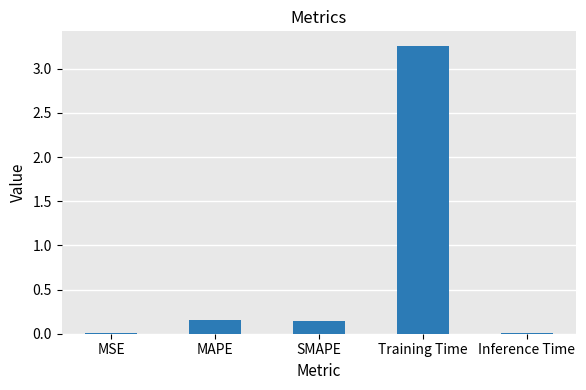

Is it true that the value at Inference Time is 0.0?

True